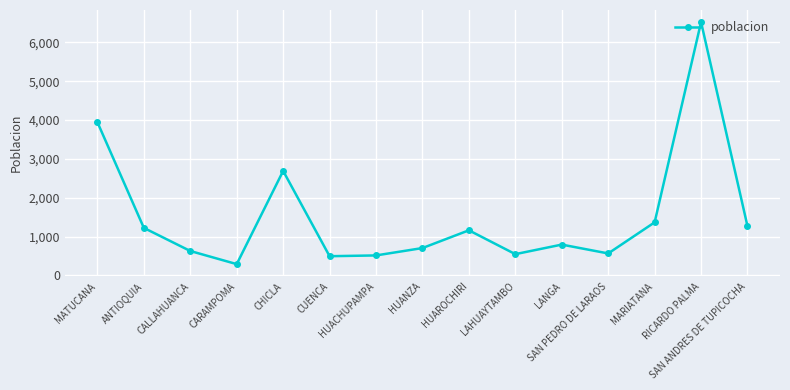

The value at RICARDO PALMA is 11116. True or false?

False